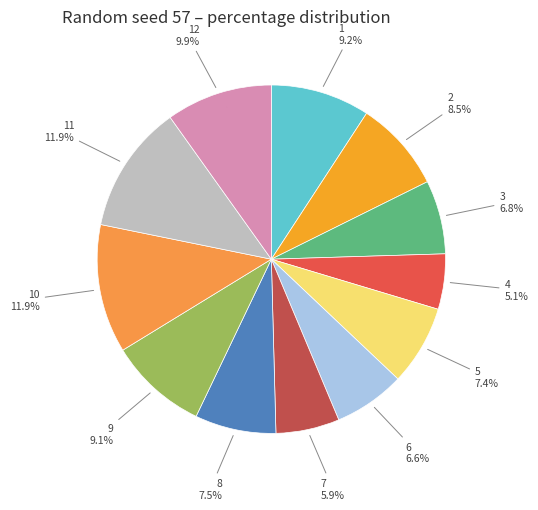

Which has a higher value, 4 or 11?

11